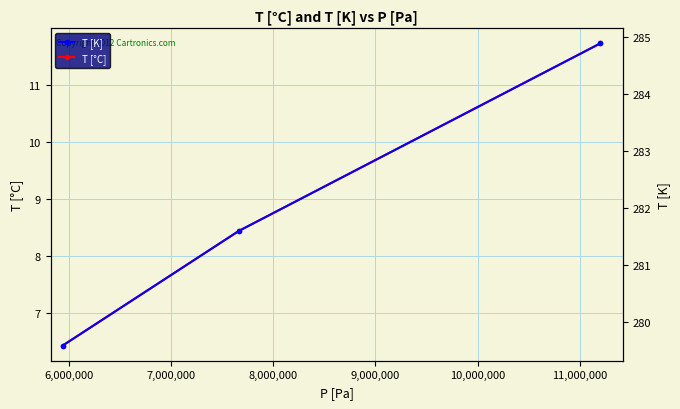

What is the value of the T [°C] point at the 1st from the left?

6.4